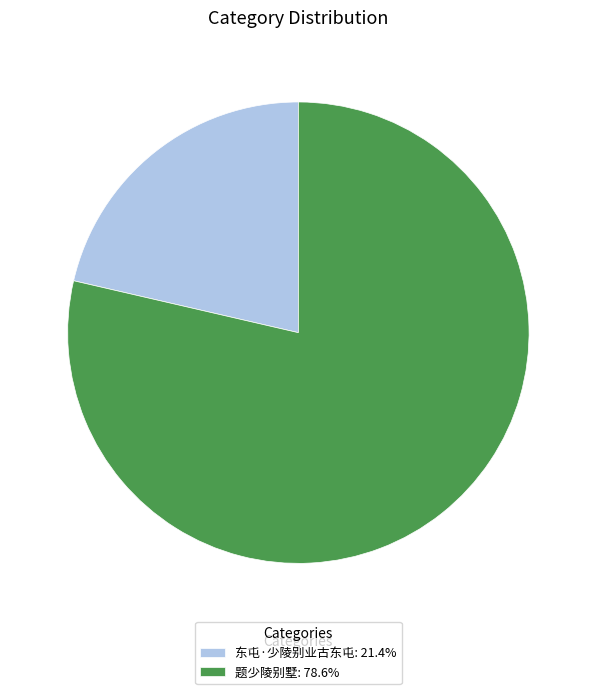

Do 东屯·少陵别业古东屯: 21.4% and 题少陵别墅: 78.6% together represent more than half of the pie?

Yes